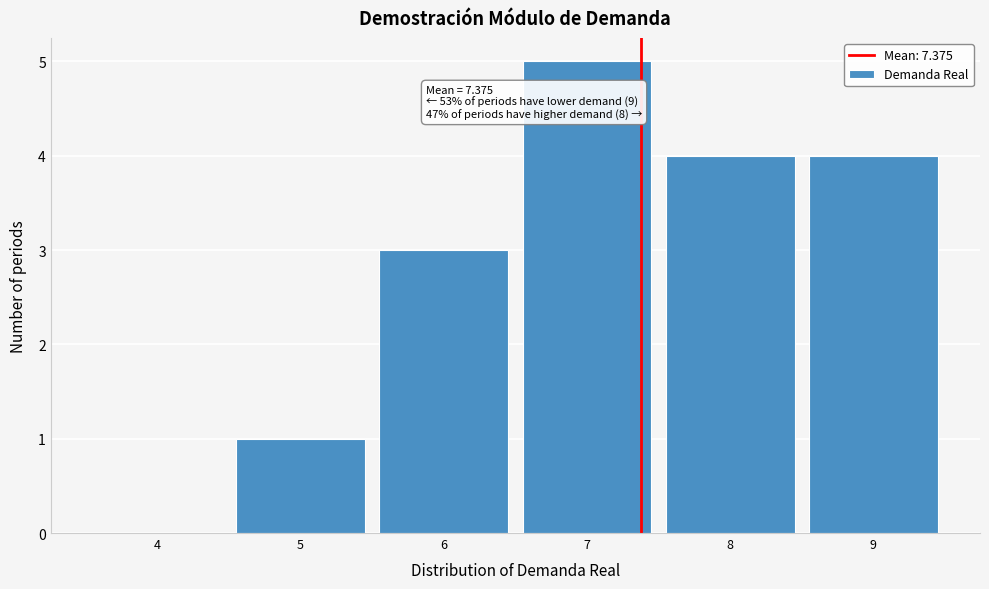

Which range on the x-axis has the tallest bar?

6.5 to 7.5